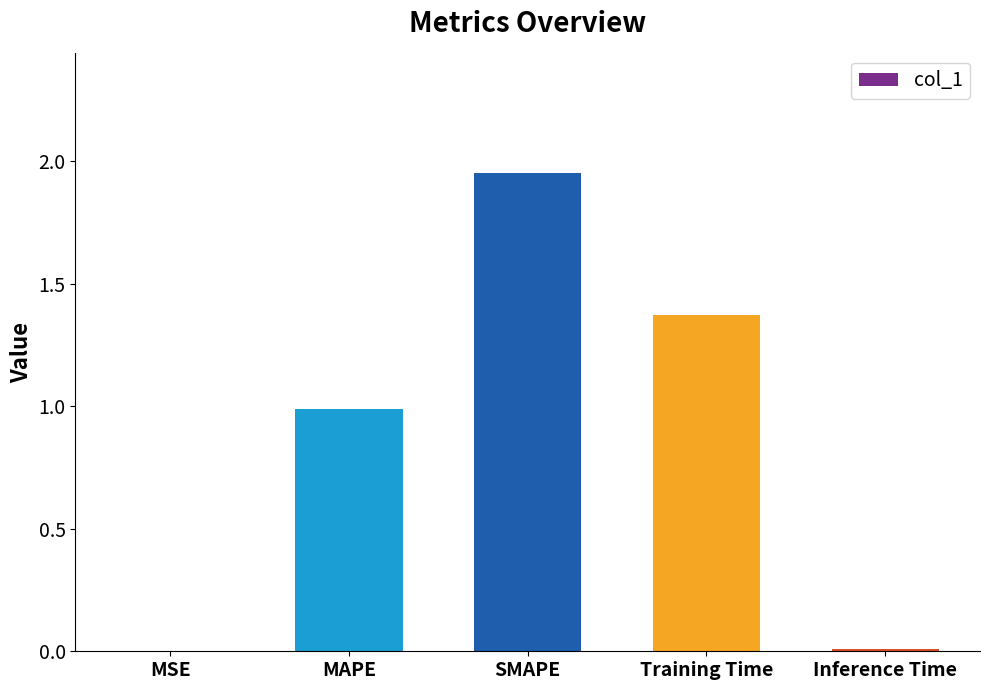

Which label corresponds to the largest value in the chart?

SMAPE